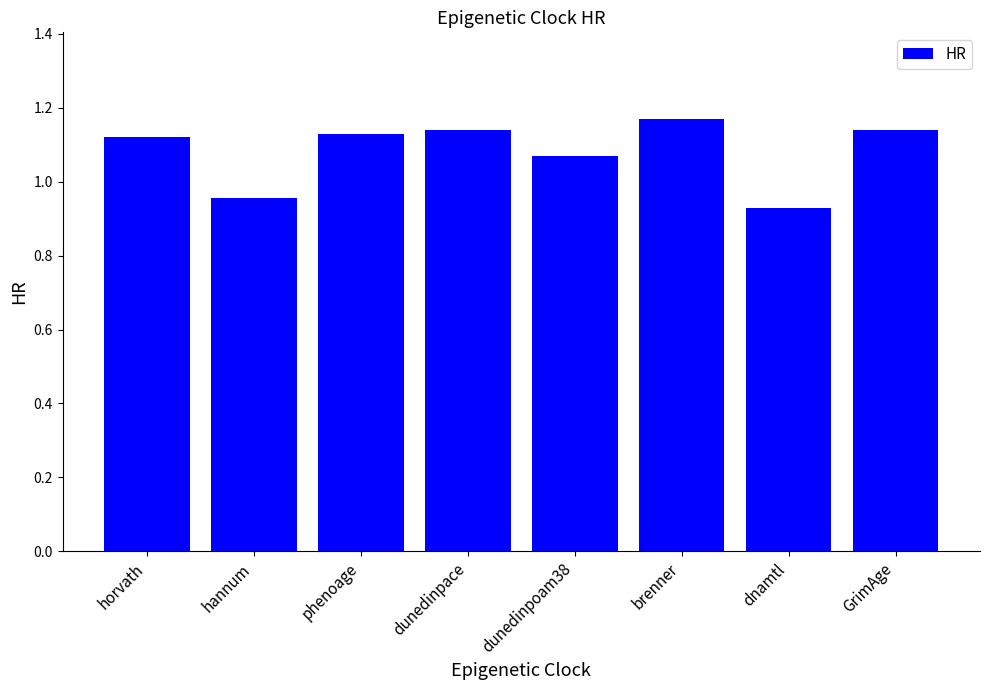

Approximately how many times larger is the value at dnamtl compared to GrimAge?

0.8